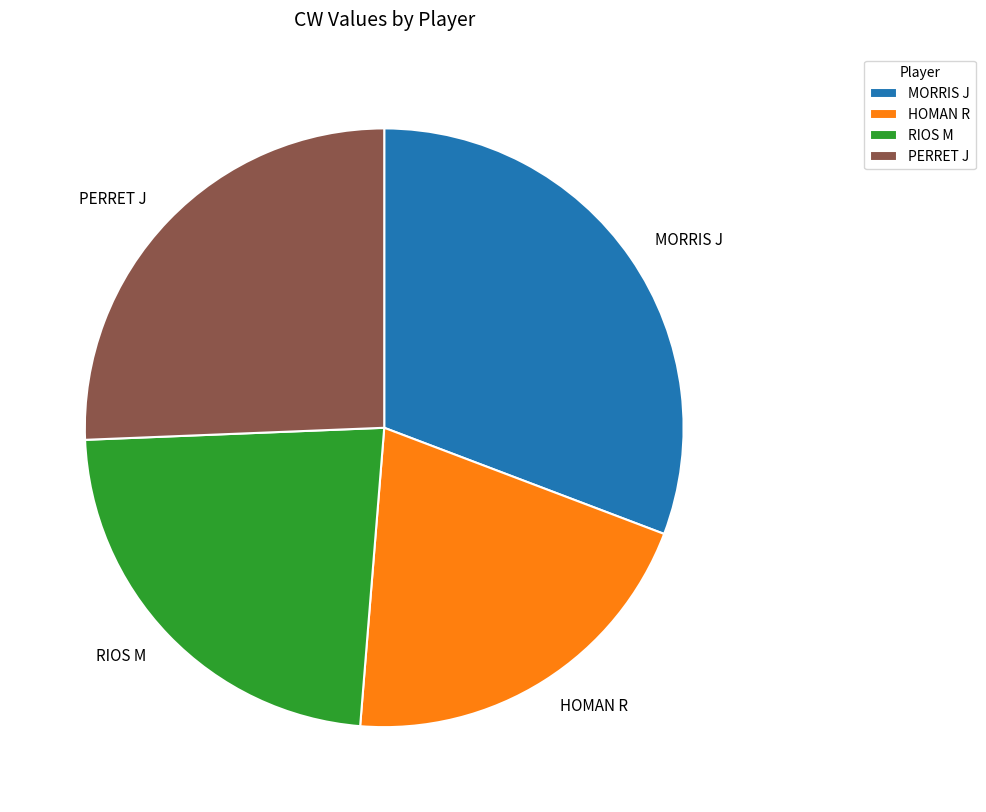

True or false: HOMAN R accounts for 14% of the total.

False